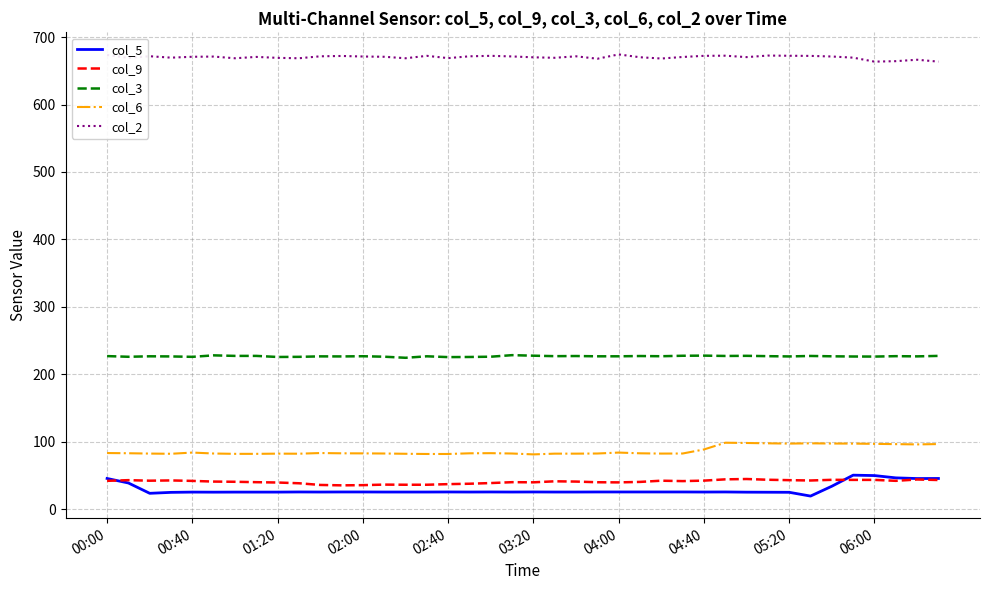

True or false: col_5 and col_3 cross at least once.

False